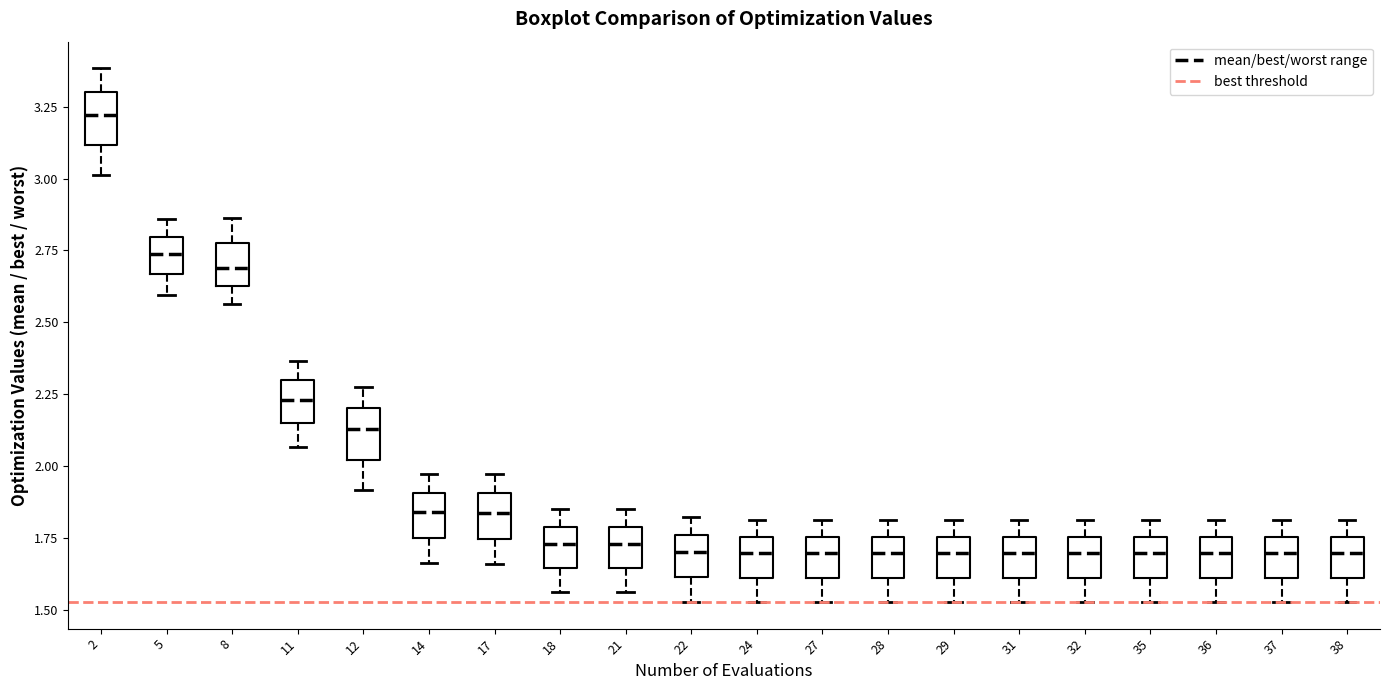

Reading left to right, read every box against the y-axis: the position of its median line, the range the box covers, and the ends of its whiskers. The values are not printed on the chart, so give them approximately, as read against the axis.

2: median 3.20, box 3.10 to 3.30, whiskers 3.00 to 3.40
5: median 2.75, box 2.65 to 2.80, whiskers 2.60 to 2.85
8: median 2.70, box 2.65 to 2.80, whiskers 2.55 to 2.85
11: median 2.25, box 2.15 to 2.30, whiskers 2.05 to 2.35
12: median 2.15, box 2.00 to 2.20, whiskers 1.90 to 2.30
14: median 1.85, box 1.75 to 1.90, whiskers 1.65 to 1.95
17: median 1.85, box 1.75 to 1.90, whiskers 1.65 to 1.95
18: median 1.75, box 1.65 to 1.80, whiskers 1.55 to 1.85
21: median 1.75, box 1.65 to 1.80, whiskers 1.55 to 1.85
22: median 1.70, box 1.60 to 1.75, whiskers 1.55 to 1.80
24: median 1.70, box 1.60 to 1.75, whiskers 1.55 to 1.80
27: median 1.70, box 1.60 to 1.75, whiskers 1.55 to 1.80
28: median 1.70, box 1.60 to 1.75, whiskers 1.55 to 1.80
29: median 1.70, box 1.60 to 1.75, whiskers 1.55 to 1.80
31: median 1.70, box 1.60 to 1.75, whiskers 1.55 to 1.80
32: median 1.70, box 1.60 to 1.75, whiskers 1.55 to 1.80
35: median 1.70, box 1.60 to 1.75, whiskers 1.55 to 1.80
36: median 1.70, box 1.60 to 1.75, whiskers 1.55 to 1.80
37: median 1.70, box 1.60 to 1.75, whiskers 1.55 to 1.80
38: median 1.70, box 1.60 to 1.75, whiskers 1.55 to 1.80